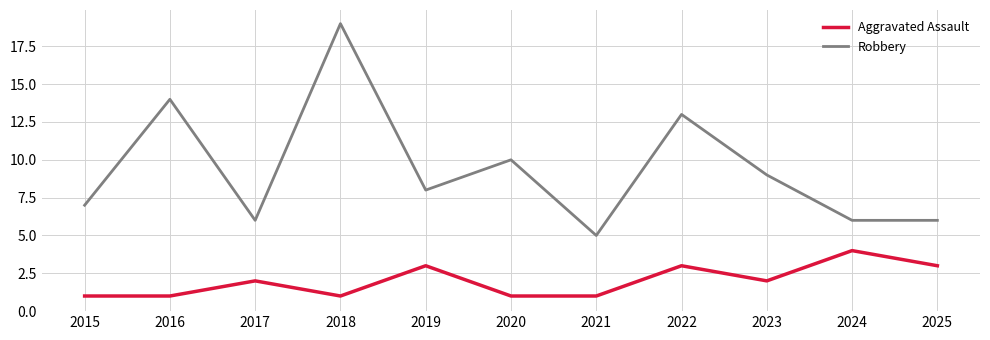

What is the greatest value displayed?

19